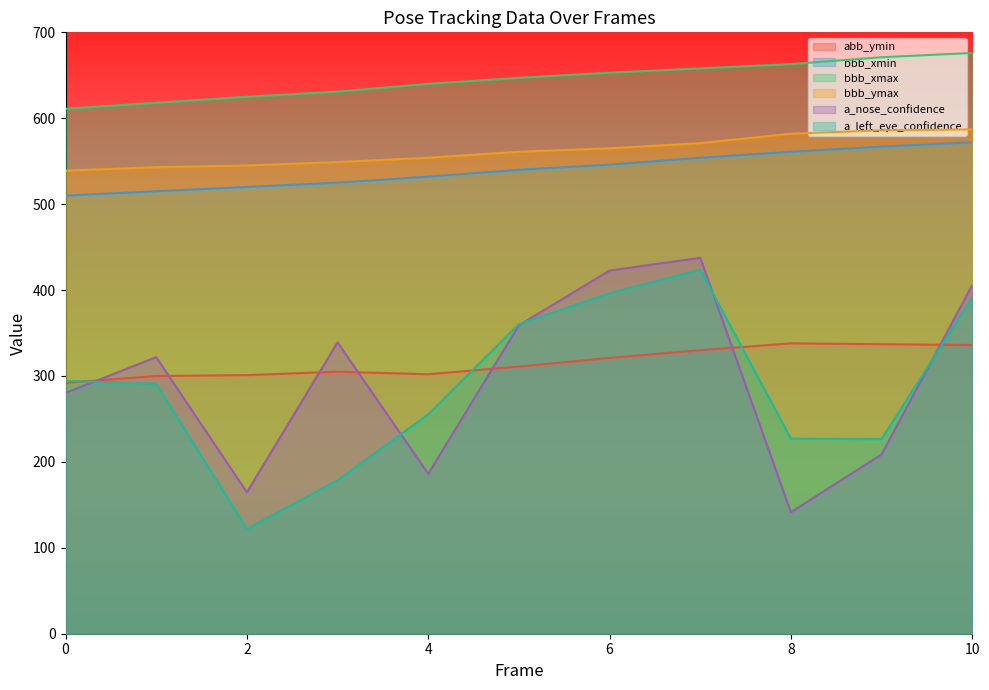

True or false: bbb_ymax has more than 0 interior local peaks.

False